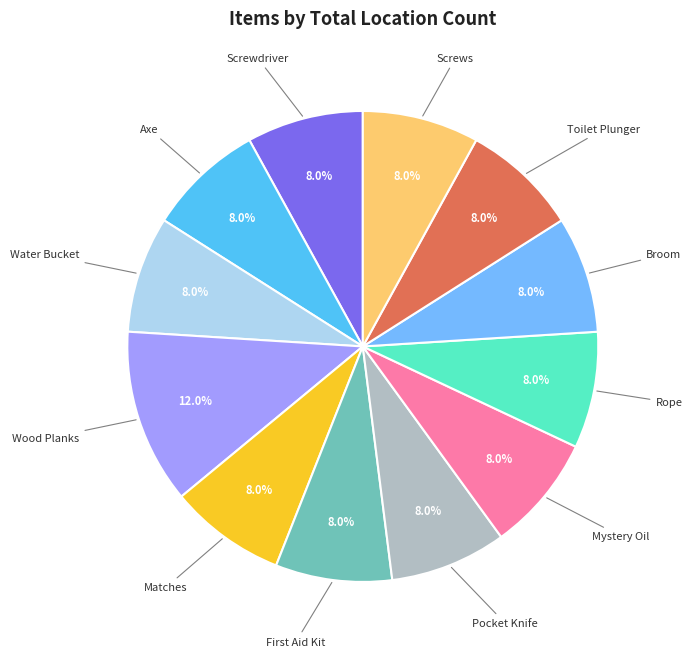

Do Broom and Screws together represent more than half of the pie?

No